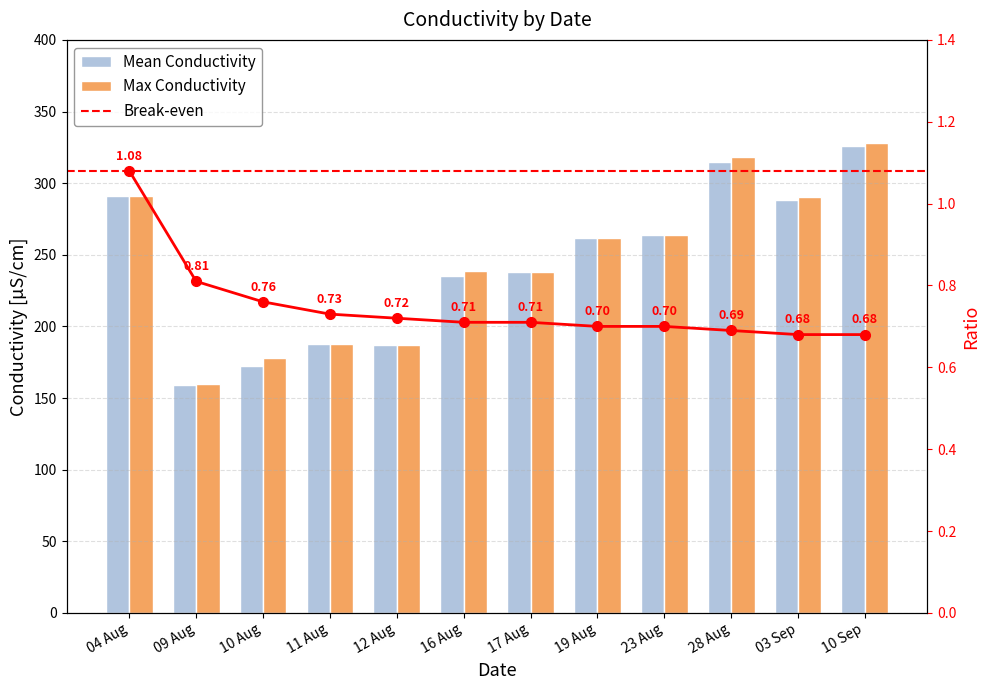

True or false: Max Conductivity has a value of 318.0 at 28 Aug.

True